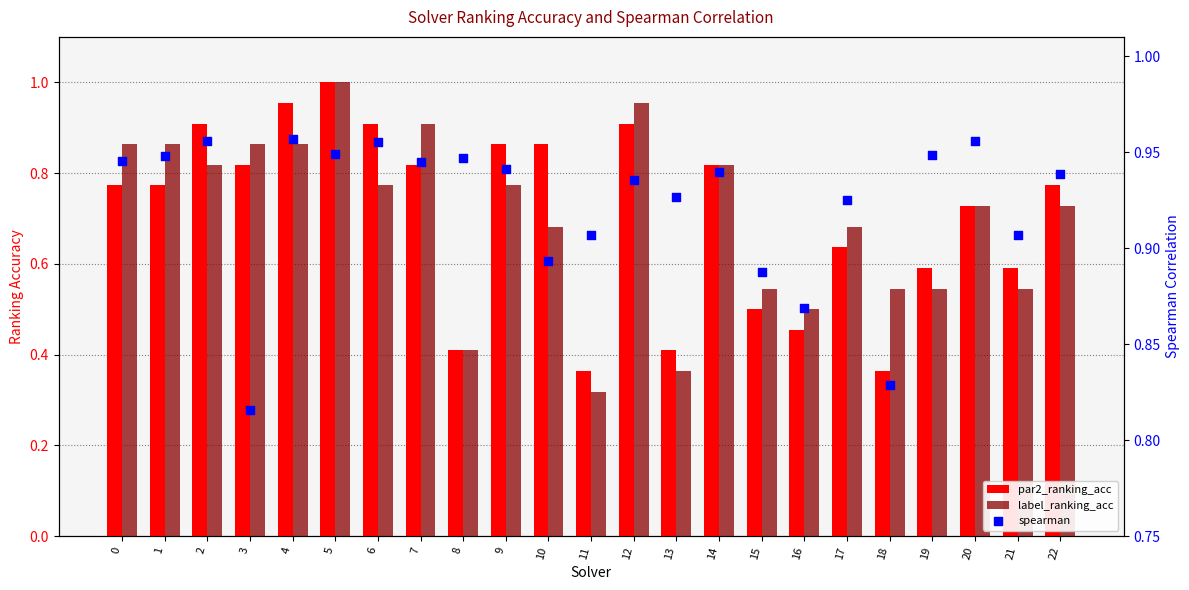

What are all the series names shown in the legend?

par2_ranking_acc, label_ranking_acc, spearman